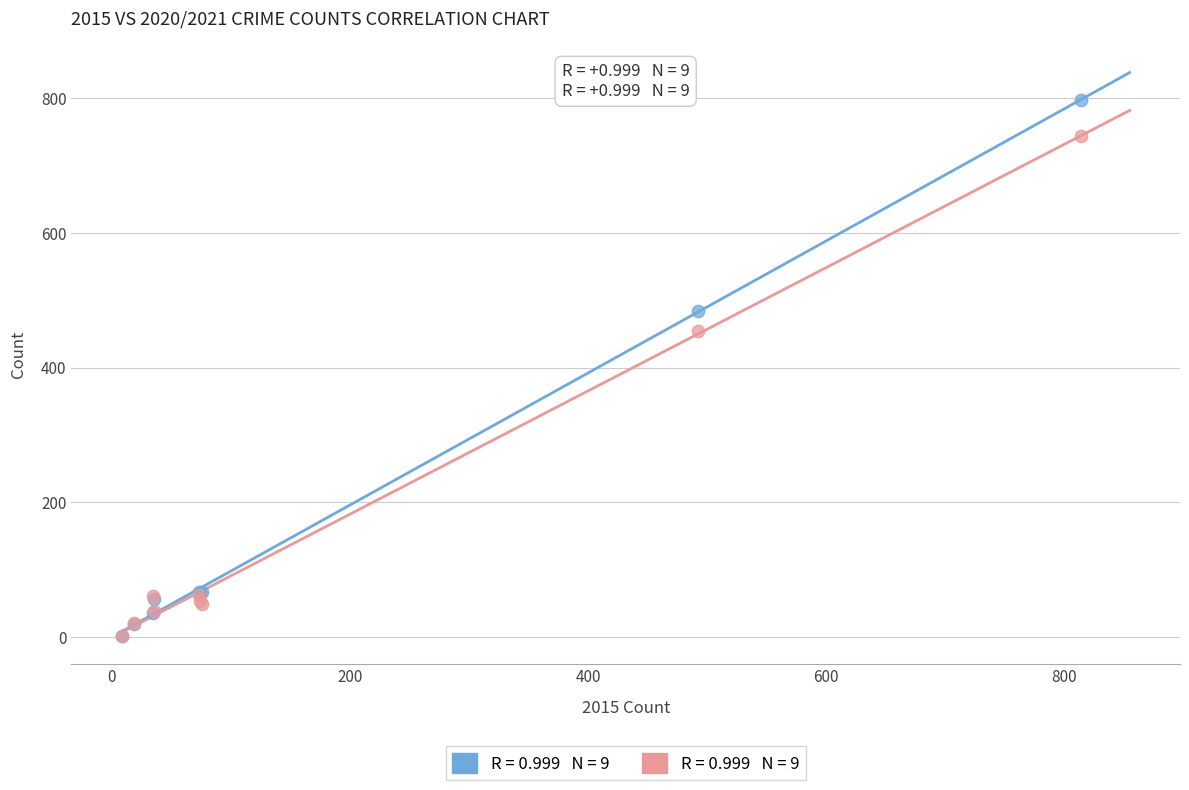

Across all series, what Y value is closest to 400?

454